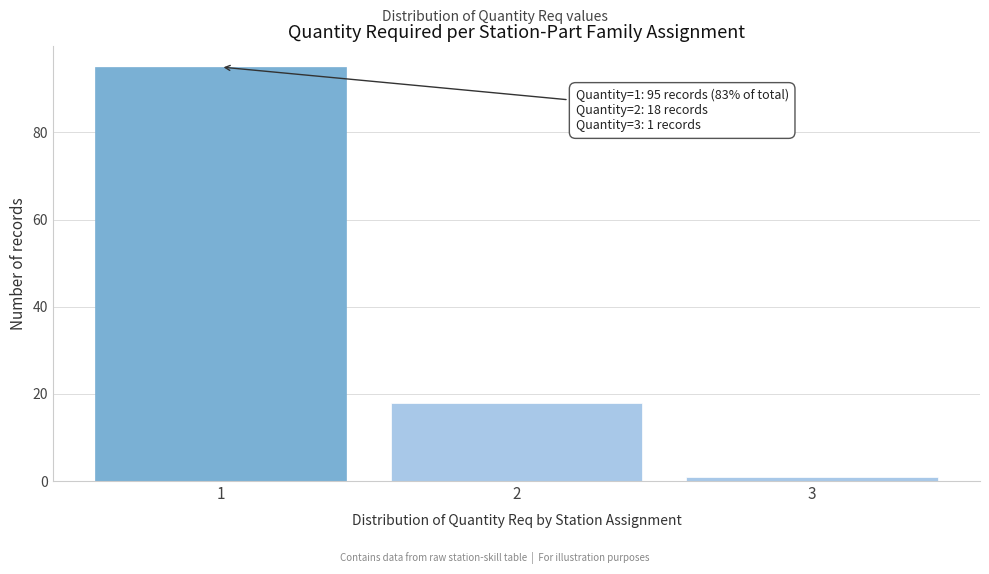

Reading right to left, transcribe all the data shown in this chart.

1	18	95